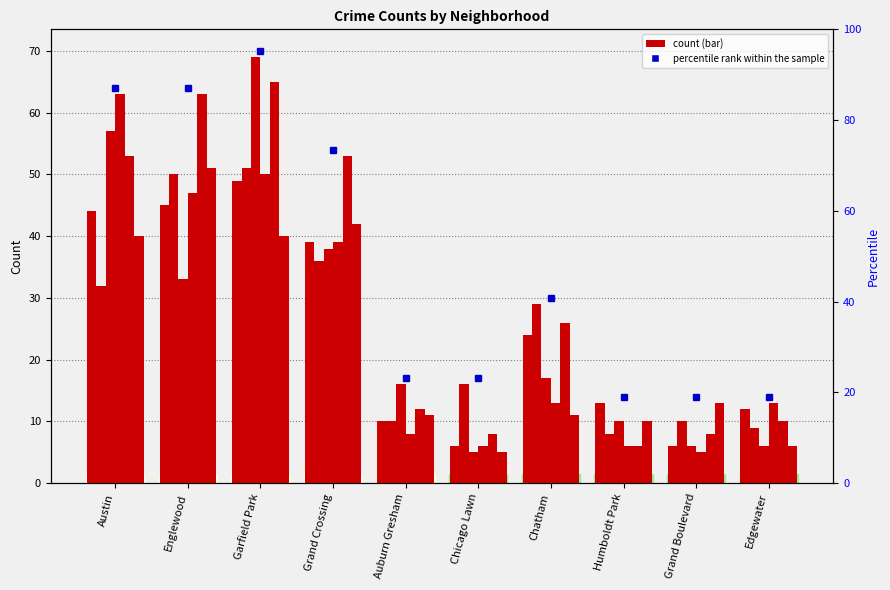

What is the difference between the 2018 values at Grand Crossing and Englewood?

5